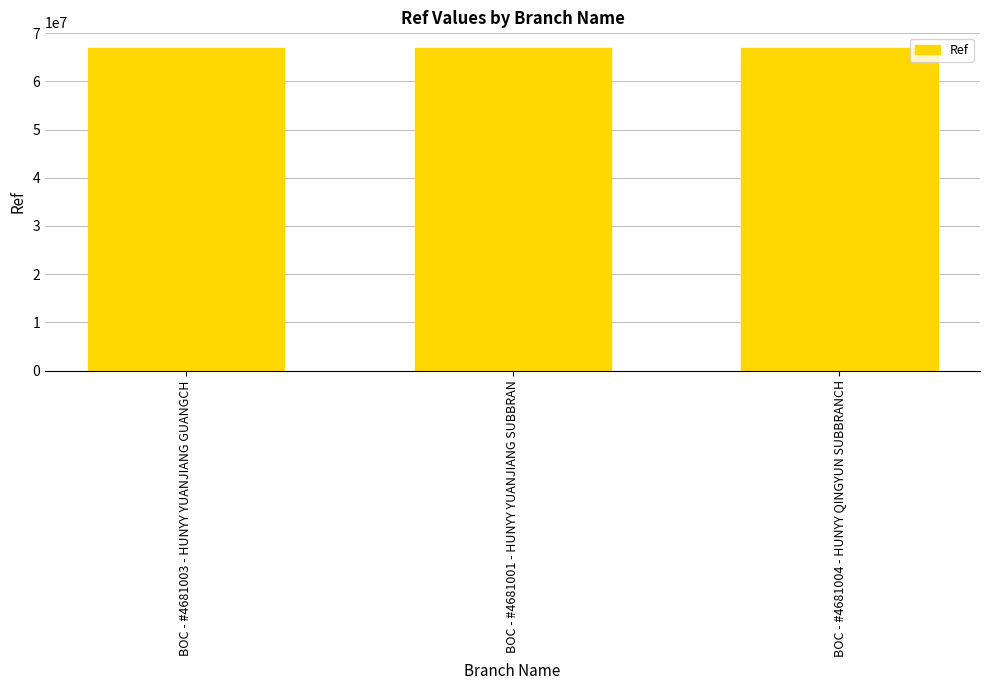

What is the smallest value displayed?

66813477